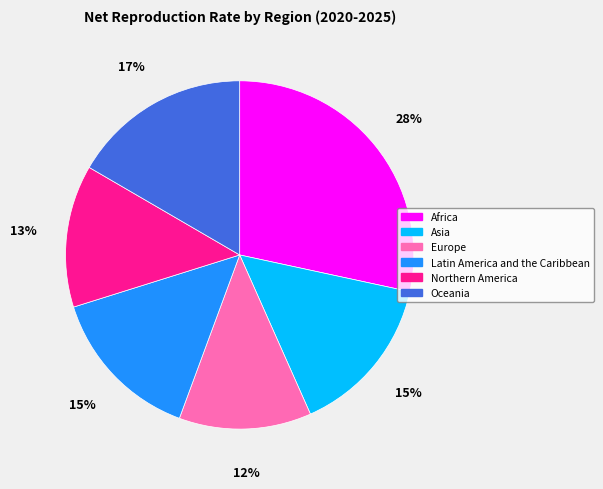

What percentage is the Oceania slice, to the nearest percent?

17%